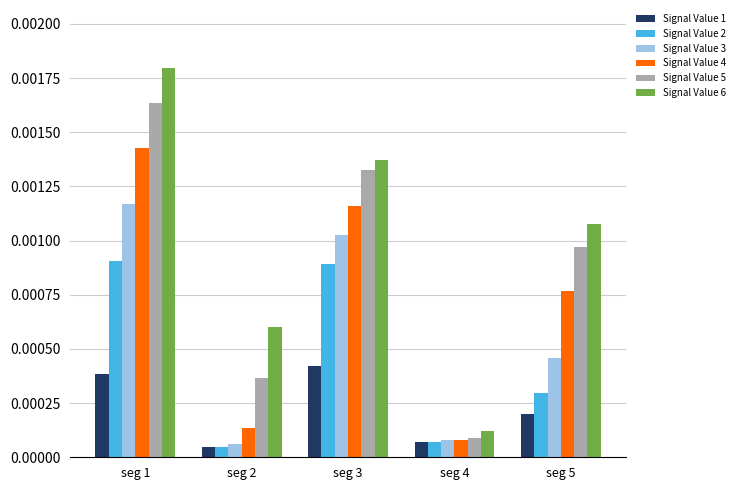

Is the value of Signal Value 2 at seg 5 greater than the value of Signal Value 3 at seg 2?

Yes